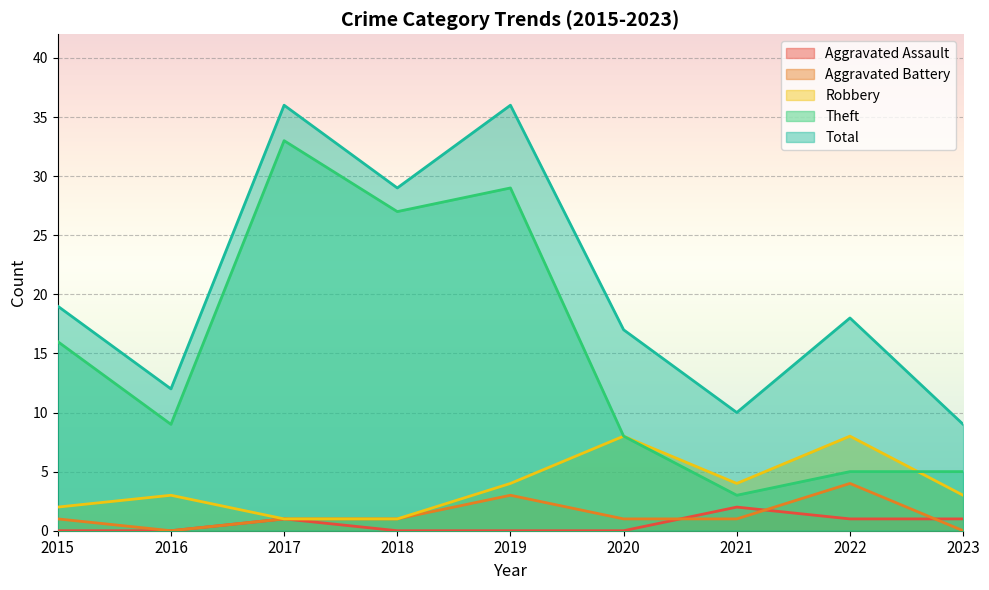

Is it true that Robbery equals 3 at 2023?

True